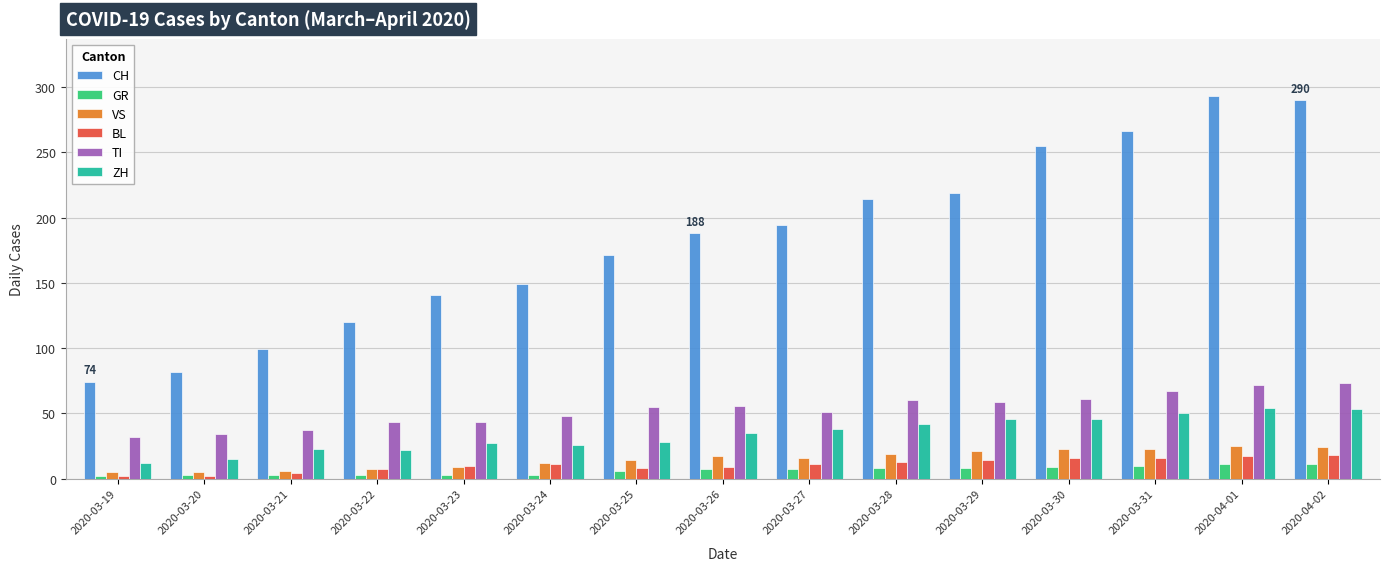

How many values in the CH series are below 188?

7